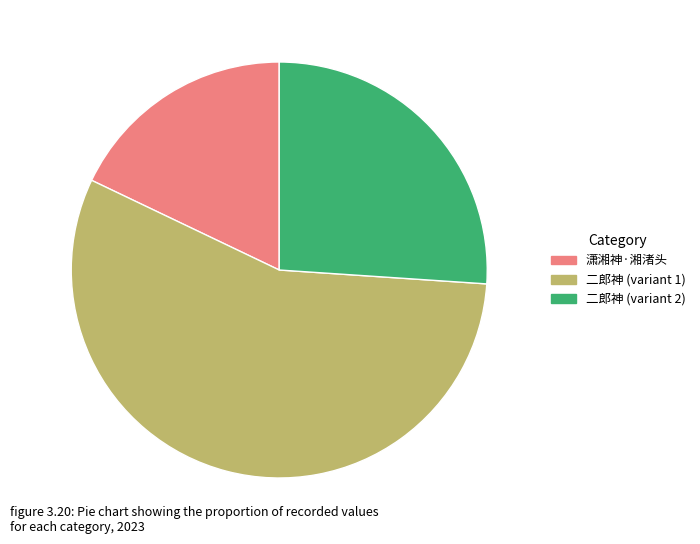

Do 二郎神 (variant 2) and 二郎神 (variant 1) together represent more than half of the pie?

Yes